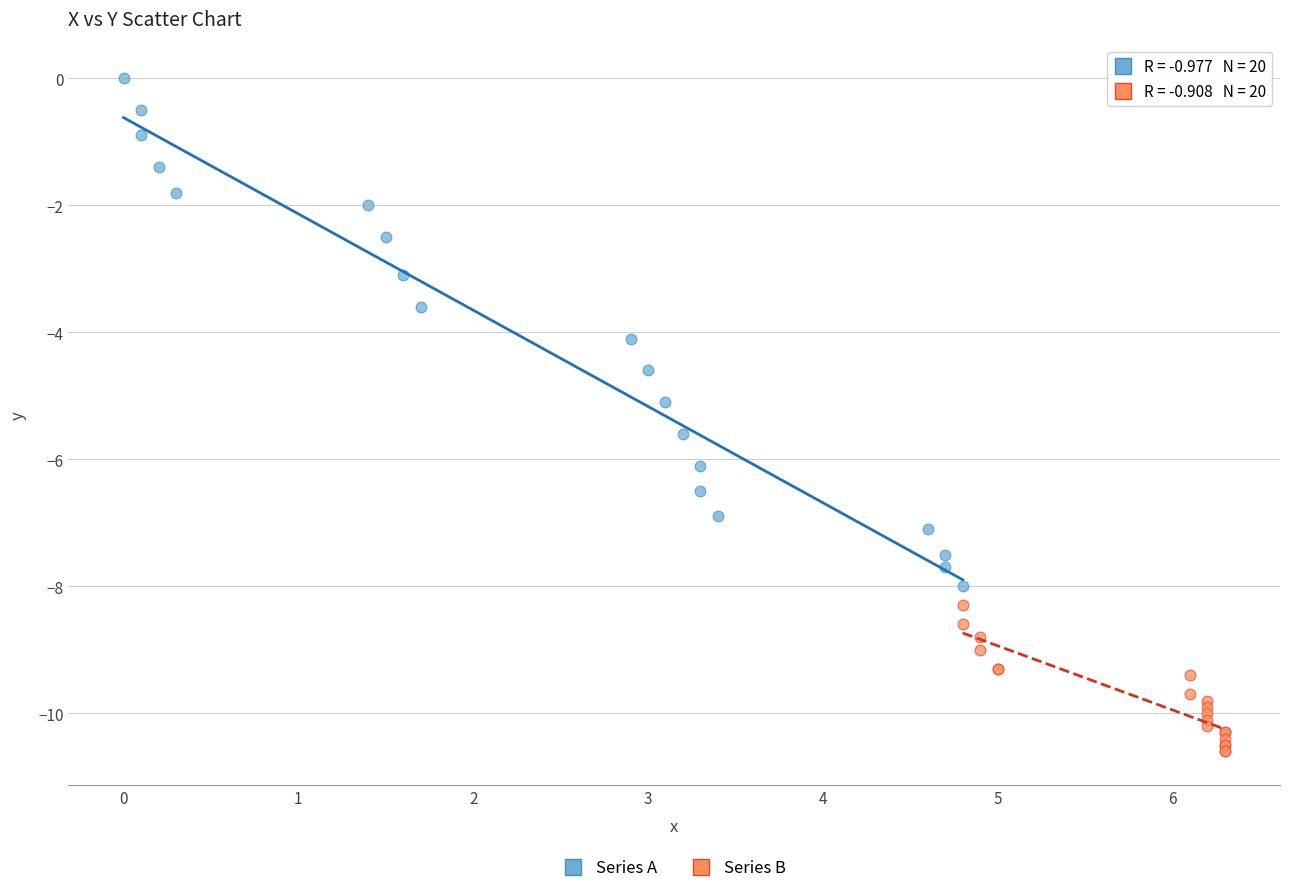

Which series reaches the maximum Y coordinate?

Series A